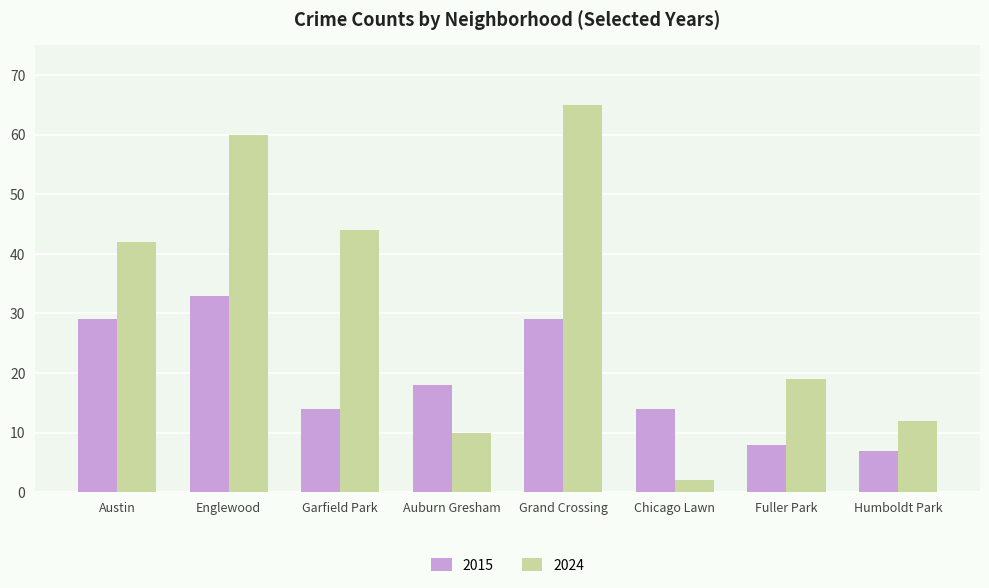

At which label does 2015 first exceed 18?

Austin